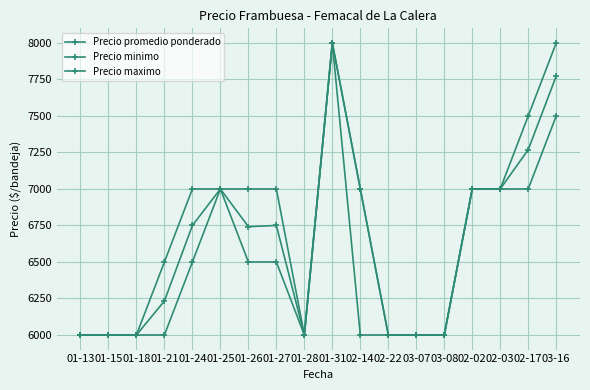

Does the chart have visible grid lines?

Yes